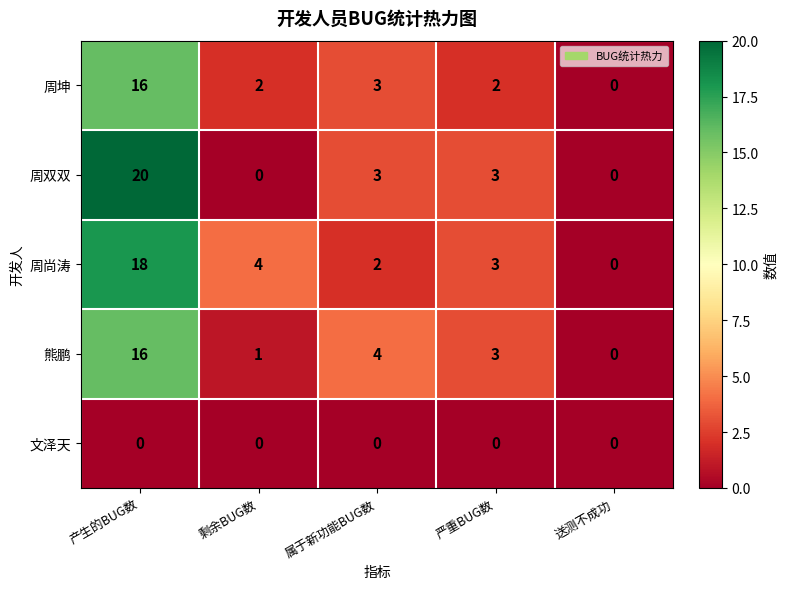

Which series changed the most between 产生的BUG数 and 严重BUG数?

周双双